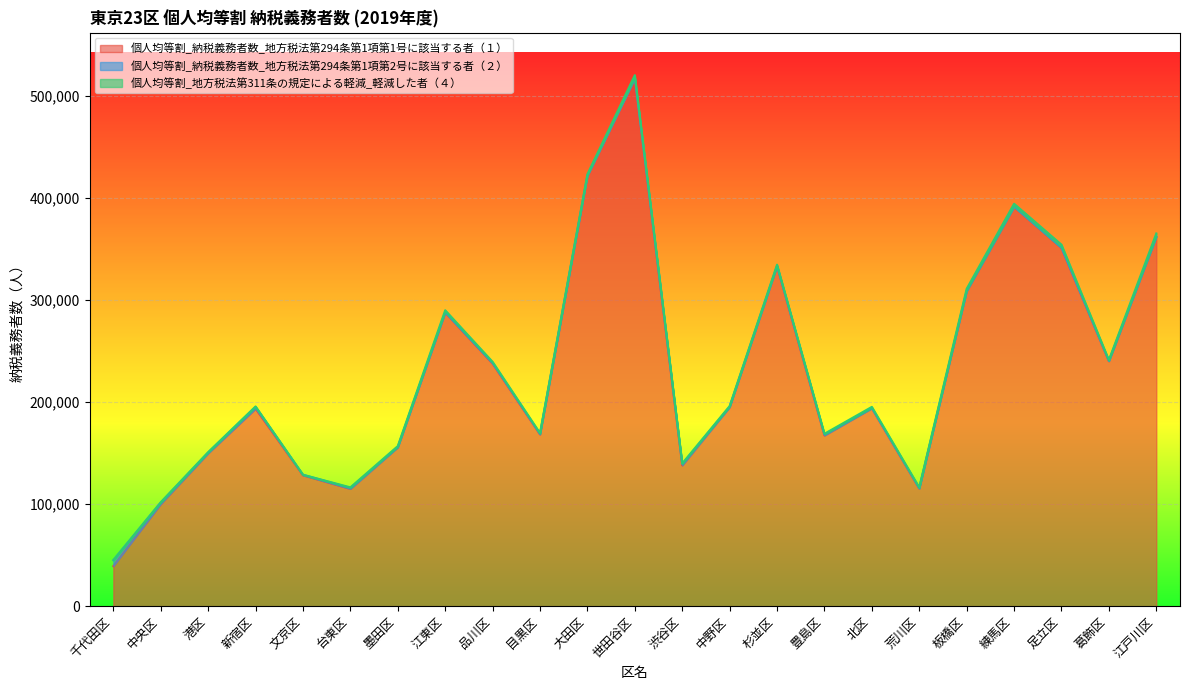

True or false: 個人均等割_納税義務者数_地方税法第294条第1項第2号に該当する者（２） and 個人均等割_納税義務者数_地方税法第294条第1項第1号に該当する者（１） intersect in this chart.

False